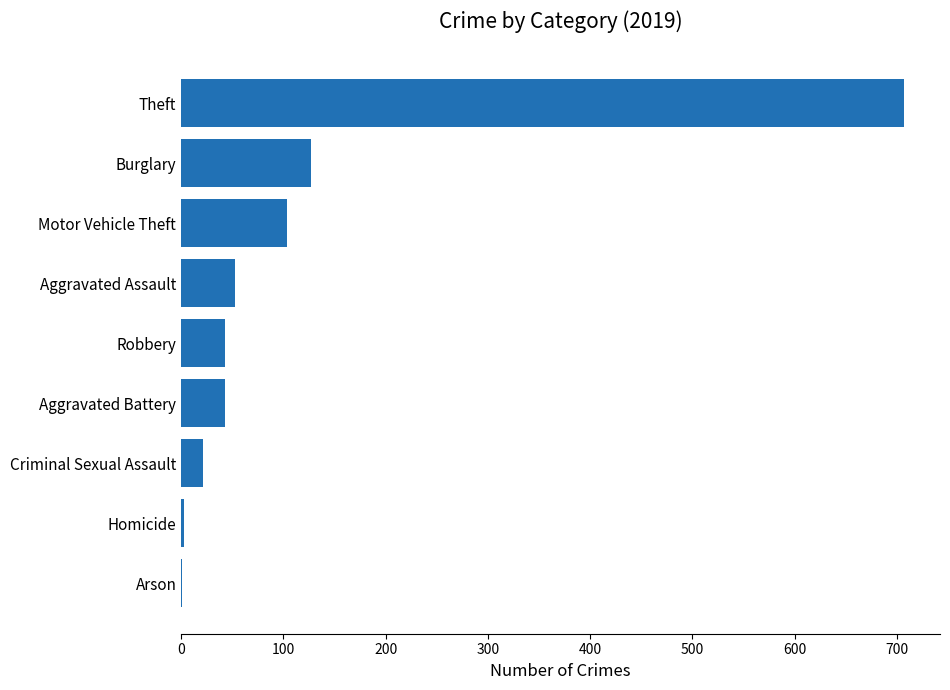

At which category does the chart reach its peak across all series?

Theft